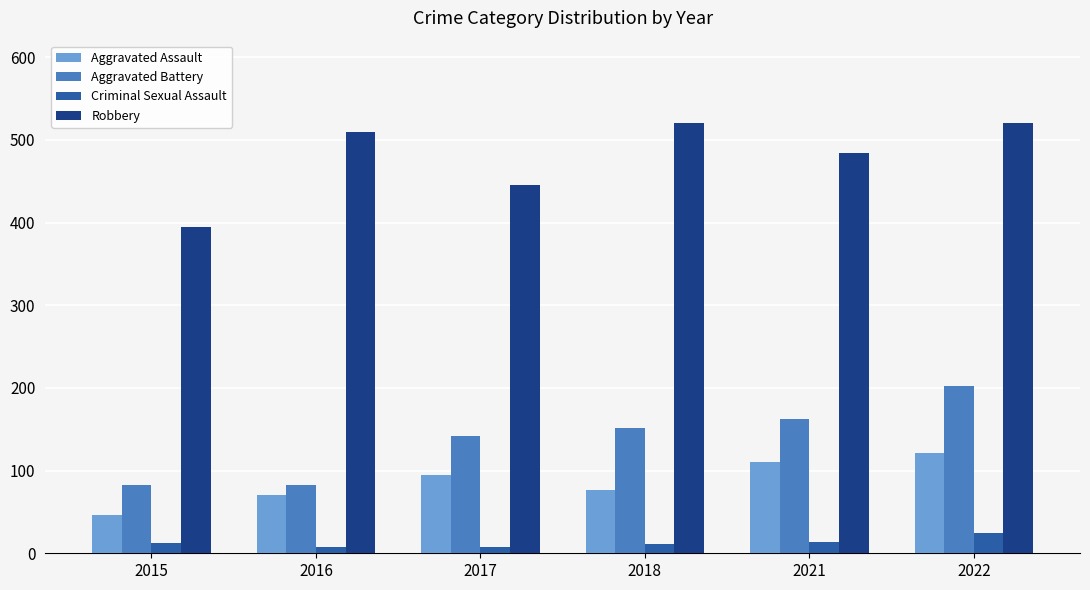

The Aggravated Assault series shows 168 at 2017. True or false?

False